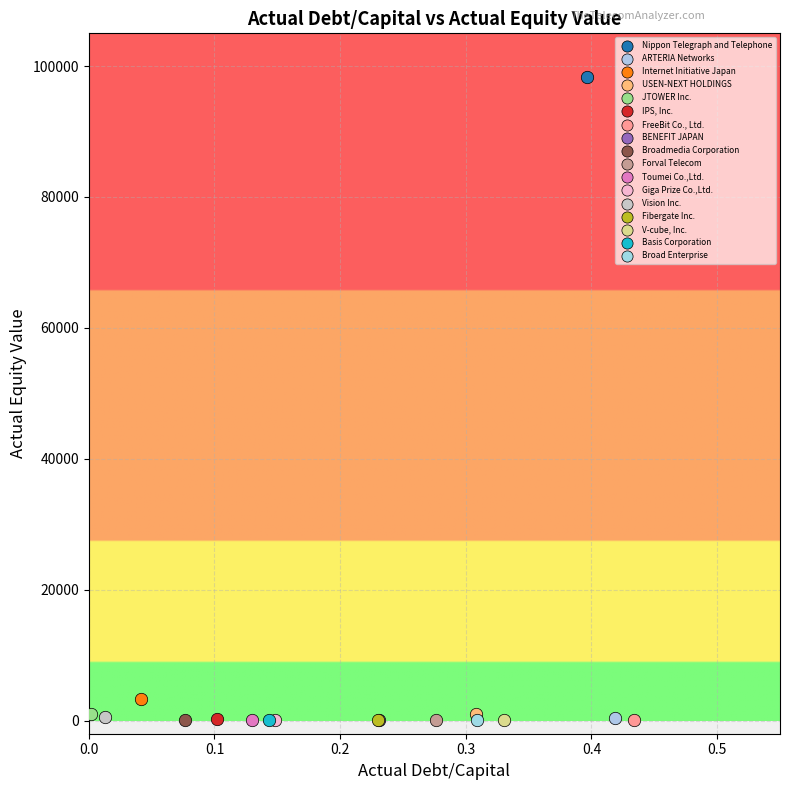

What are all the series names shown in the legend?

Nippon Telegraph and Telephone, ARTERIA Networks, Internet Initiative Japan, USEN-NEXT HOLDINGS, JTOWER Inc., IPS, Inc., FreeBit Co., Ltd., BENEFIT JAPAN, Broadmedia Corporation, Forval Telecom, Toumei Co.,Ltd., Giga Prize Co.,Ltd., Vision Inc., Fibergate Inc., V-cube, Inc., Basis Corporation, Broad Enterprise